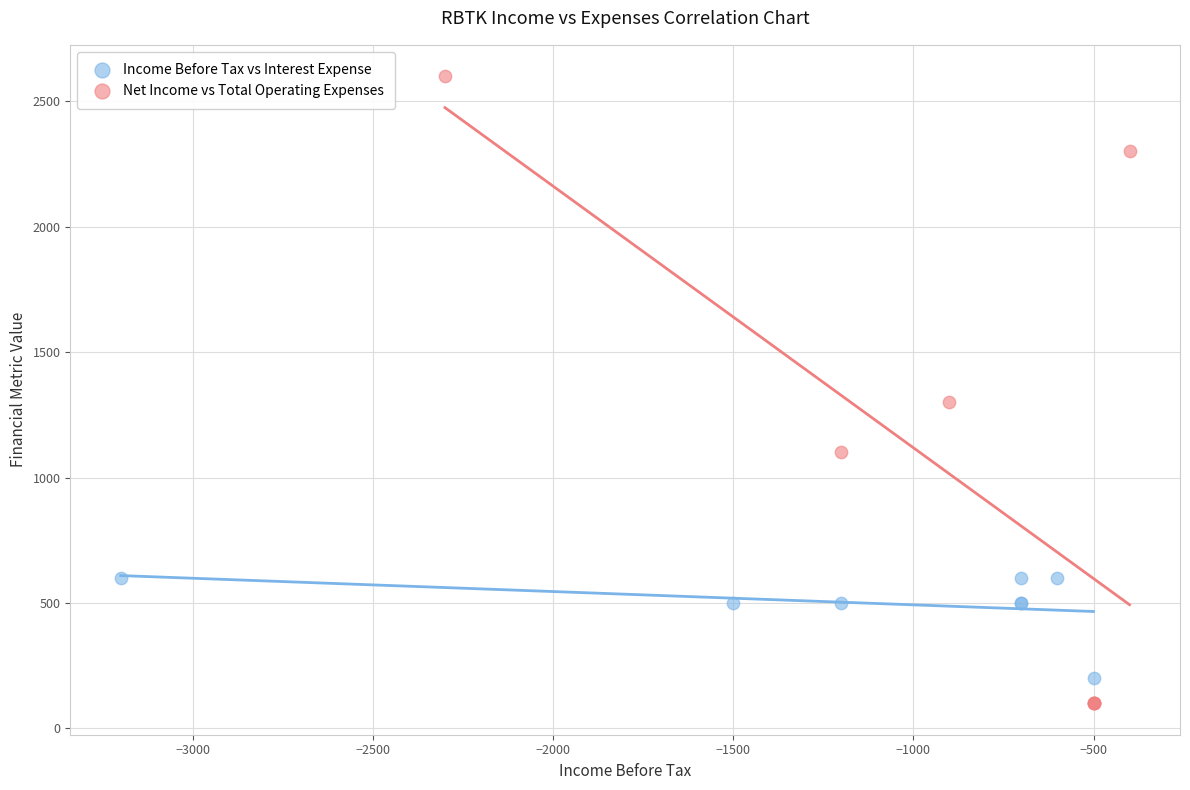

Which series has the widest spread of Y values?

Net Income vs Total Operating Expenses